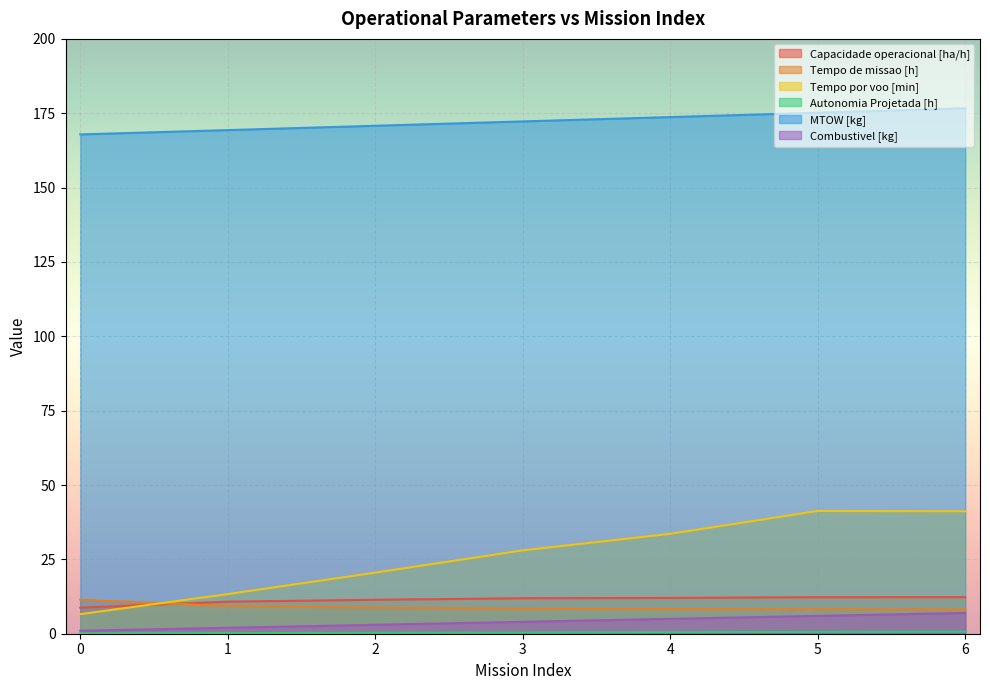

What is the value of the MTOW [kg] point at the 6th from the left?

175.2